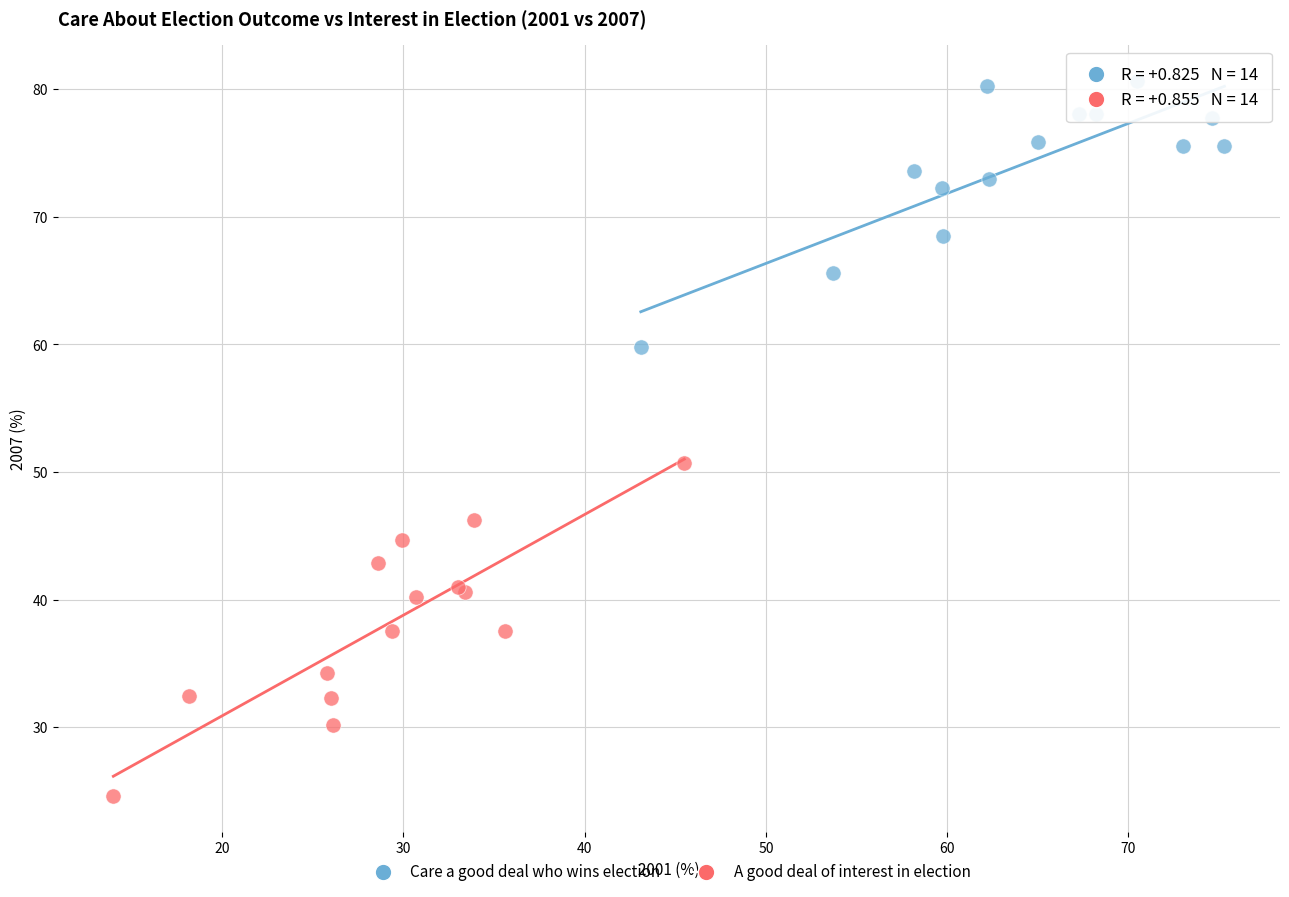

Which series has the widest spread of Y values?

A good deal of interest in election